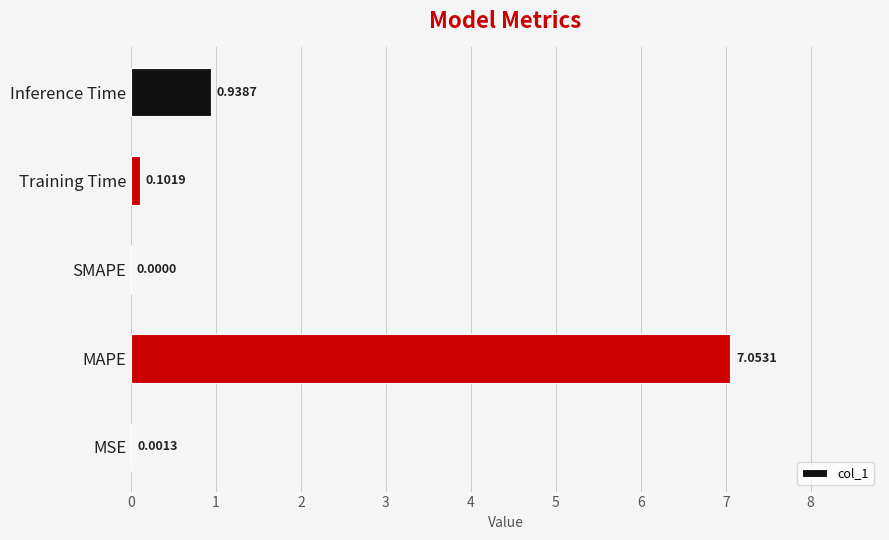

What is the sum of all values?

8.1